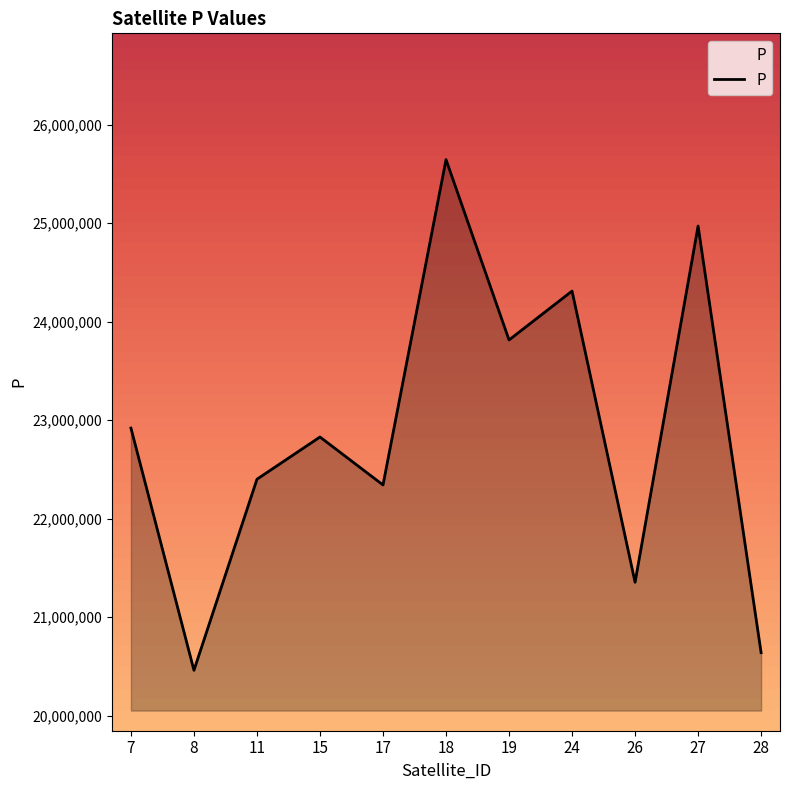

Does the chart display data point markers on the line(s)?

No